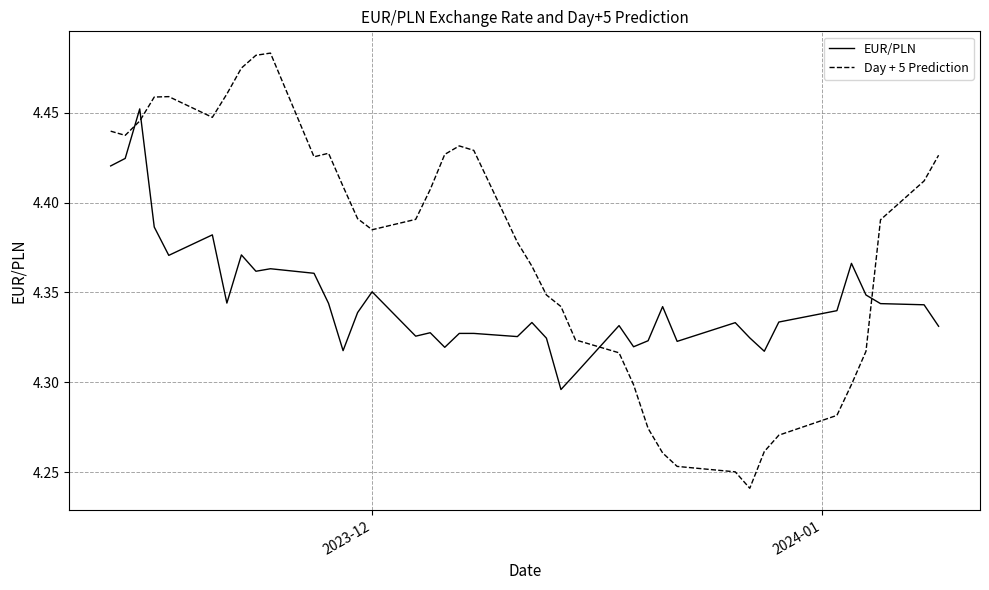

Which series has the widest spread of values?

Day + 5 Prediction